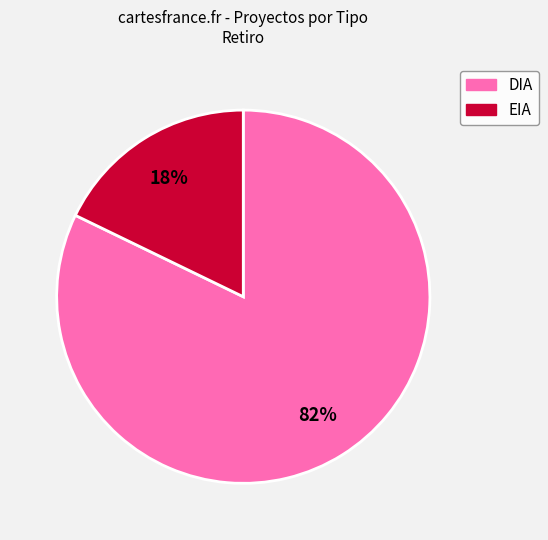

Count the number of slices in the pie.

2